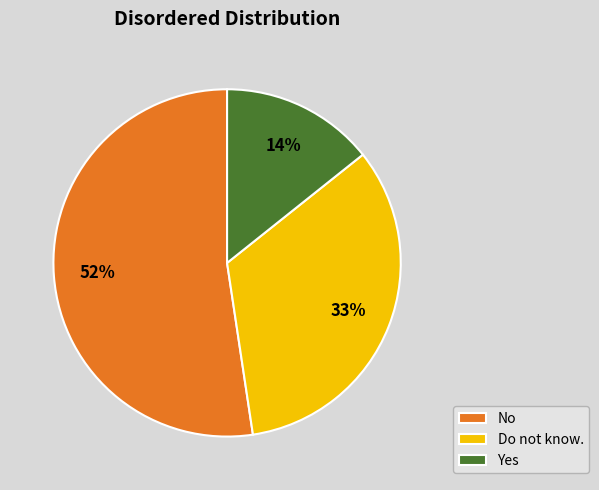

Count the number of slices in the pie.

3